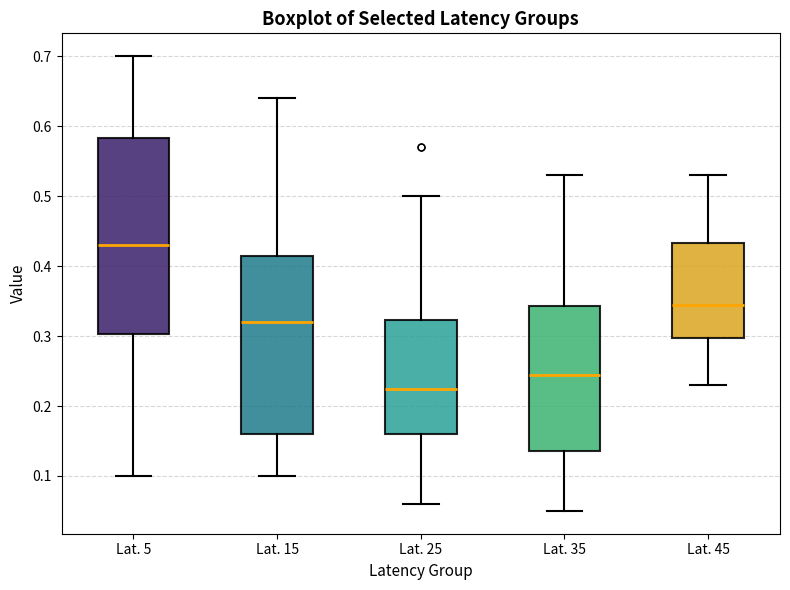

Reading left to right, read every box against the y-axis: the position of its median line, the range the box covers, and the ends of its whiskers. The values are not printed on the chart, so give them approximately, as read against the axis.

Lat. 5: median 0.43, box 0.30 to 0.58, whiskers 0.10 to 0.70
Lat. 15: median 0.32, box 0.16 to 0.42, whiskers 0.10 to 0.64
Lat. 25: median 0.23, box 0.16 to 0.32, whiskers 0.06 to 0.50
Lat. 35: median 0.25, box 0.14 to 0.34, whiskers 0.05 to 0.53
Lat. 45: median 0.35, box 0.30 to 0.43, whiskers 0.23 to 0.53